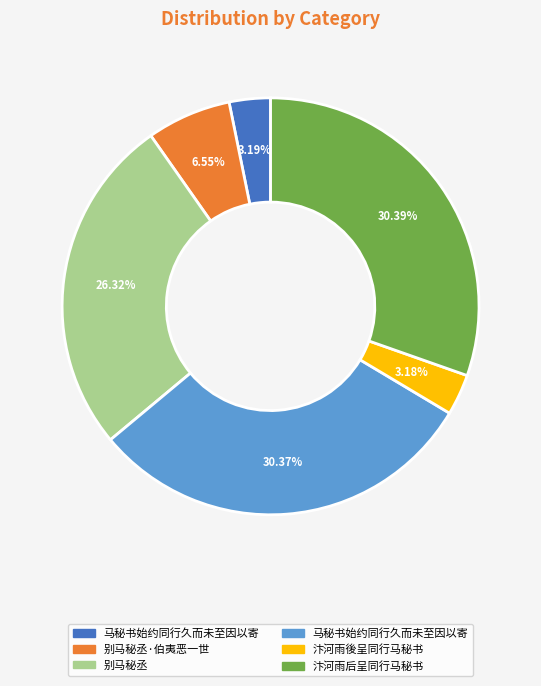

Count the number of slices in the pie.

6